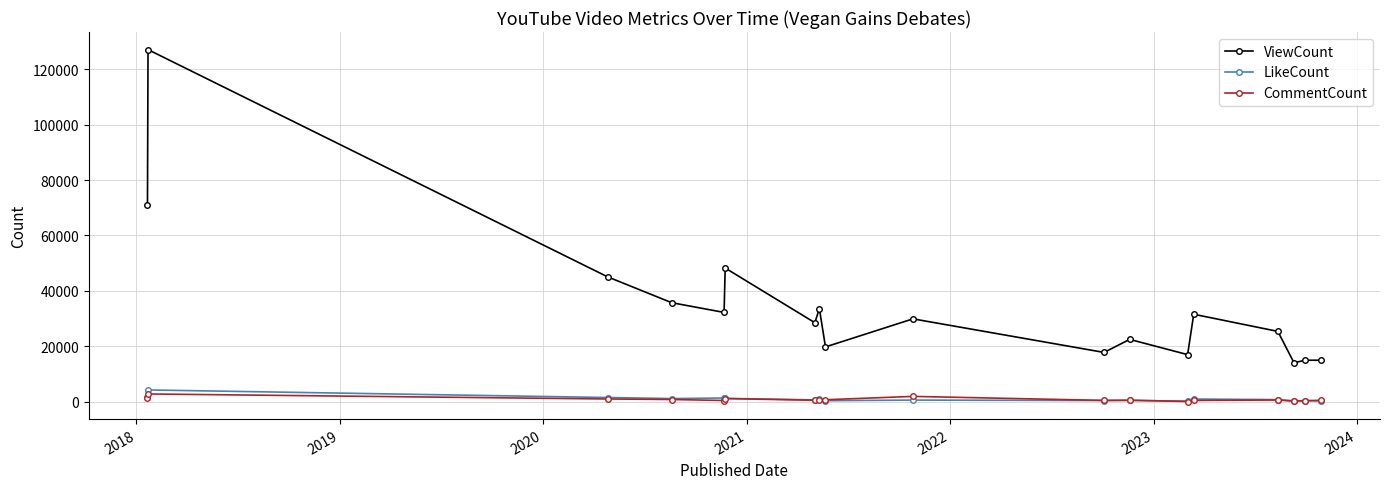

True or false: LikeCount and ViewCount cross at least once.

False